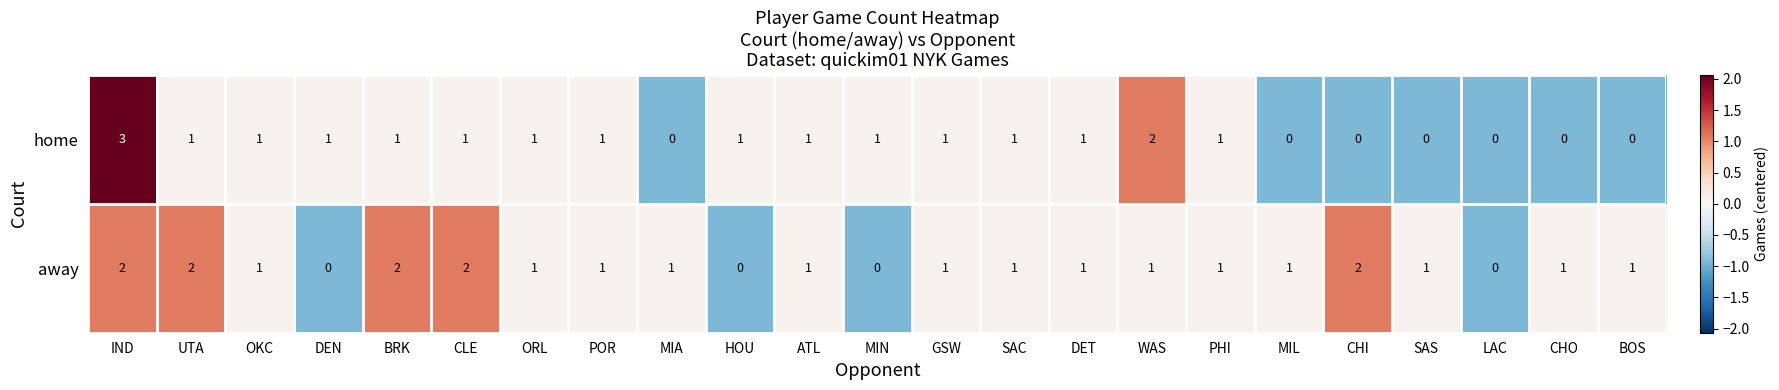

What is the sum of all home values?

19